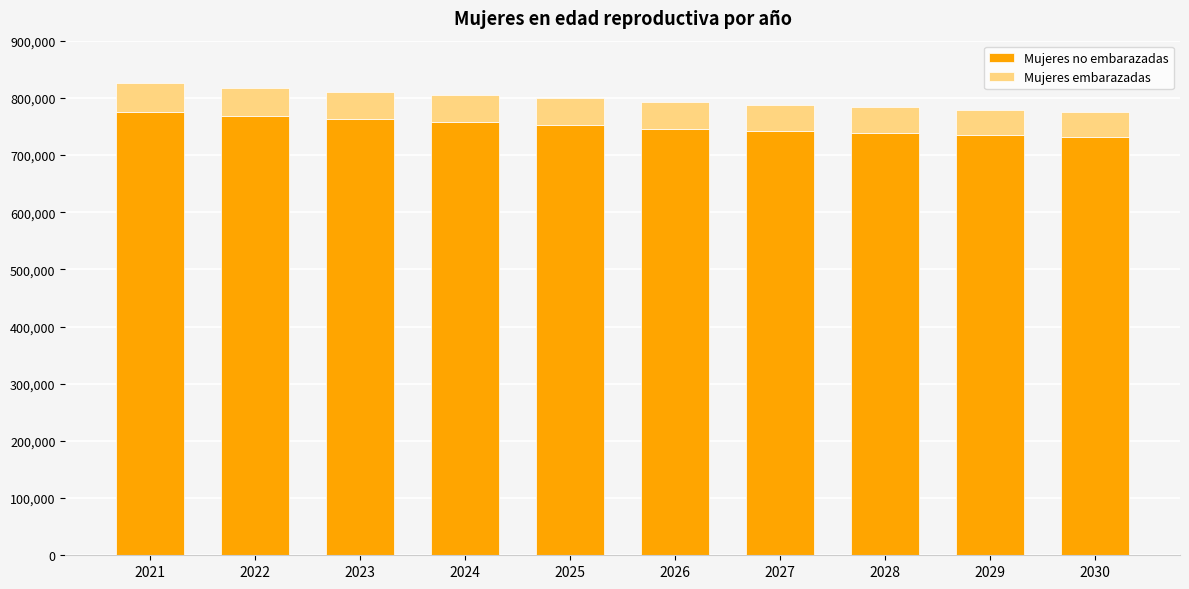

What is the total value across all series at 2030?

776000.0